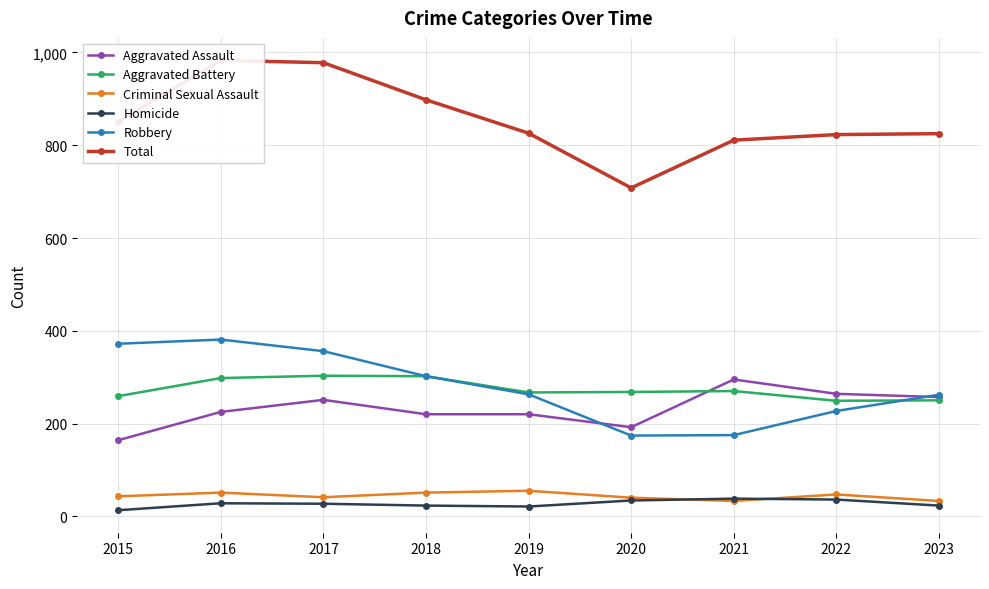

Reading right to left, extract all data points from this chart.

Aggravated Assault: 2023=257	2022=264	2021=295	2020=192	2019=220	2018=220	2017=251	2016=225	2015=164
Aggravated Battery: 2023=250	2022=249	2021=270	2020=268	2019=267	2018=302	2017=303	2016=298	2015=259
Criminal Sexual Assault: 2023=33	2022=47	2021=33	2020=40	2019=55	2018=51	2017=41	2016=51	2015=43
Homicide: 2023=23	2022=36	2021=38	2020=34	2019=21	2018=23	2017=27	2016=28	2015=13
Robbery: 2023=262	2022=227	2021=175	2020=174	2019=263	2018=302	2017=356	2016=381	2015=372
Total: 2023=825	2022=823	2021=811	2020=708	2019=826	2018=898	2017=978	2016=983	2015=851